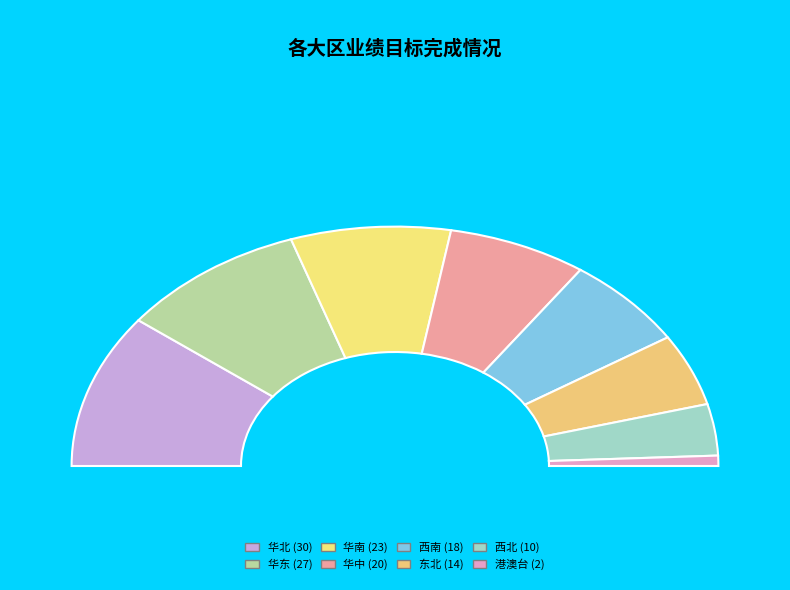

What is the ratio of the value at 华中 to the value at 东北?

1.4